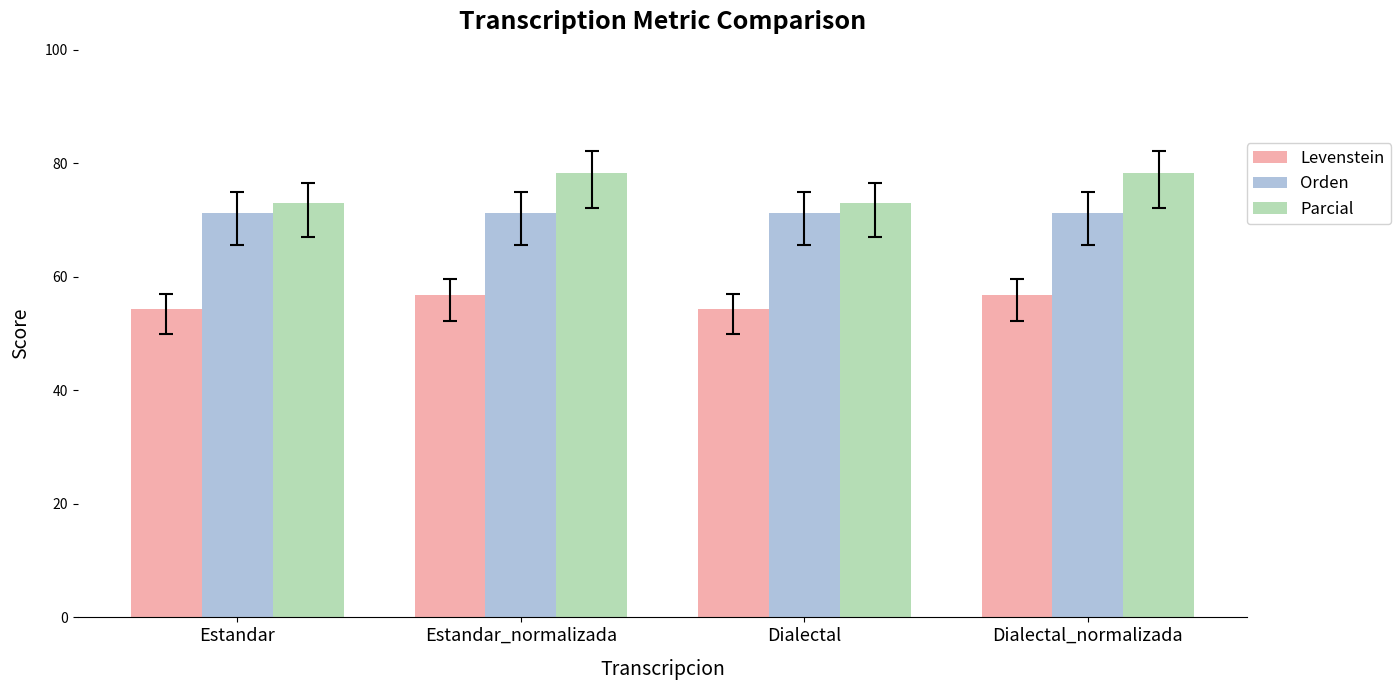

At Dialectal, list the series in order from smallest to largest.

Levenstein, Orden, Parcial